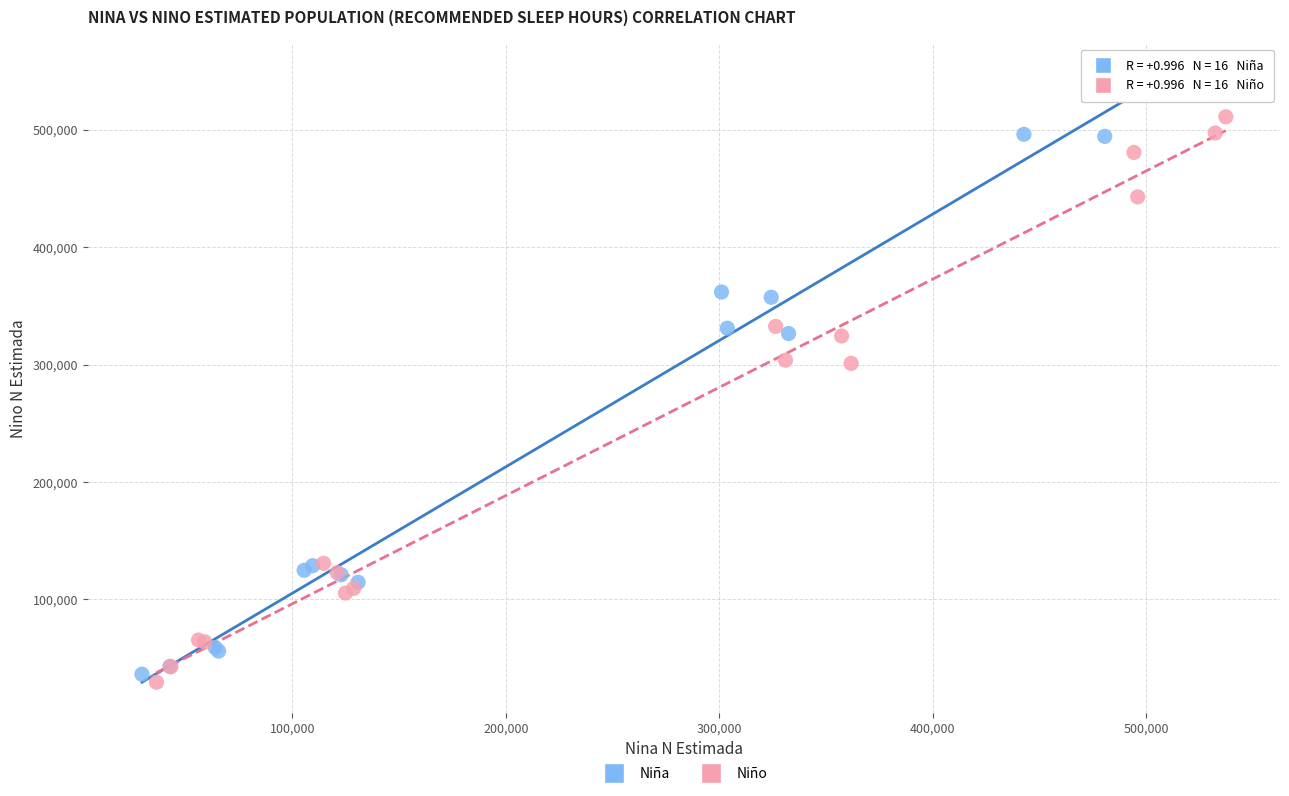

Which series has the widest spread of Y values?

Niña